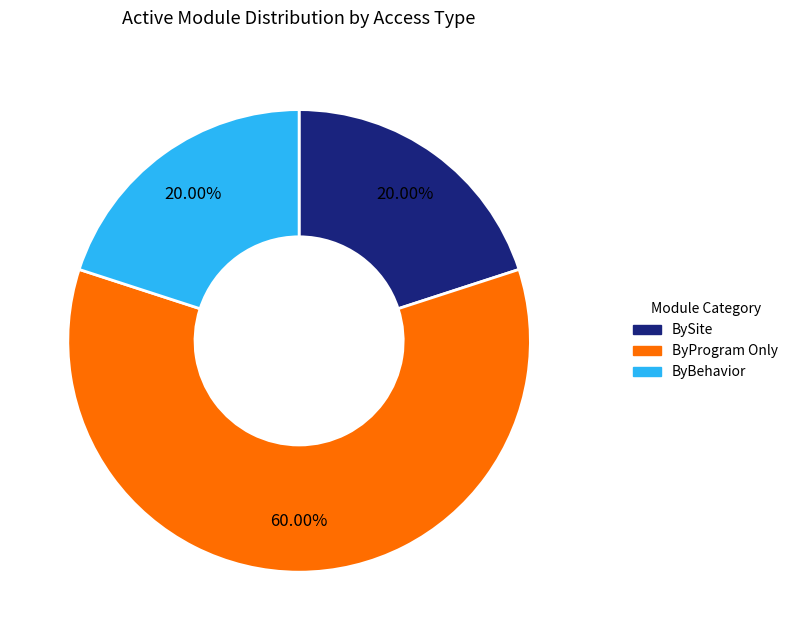

Is there a majority slice in this chart?

Yes